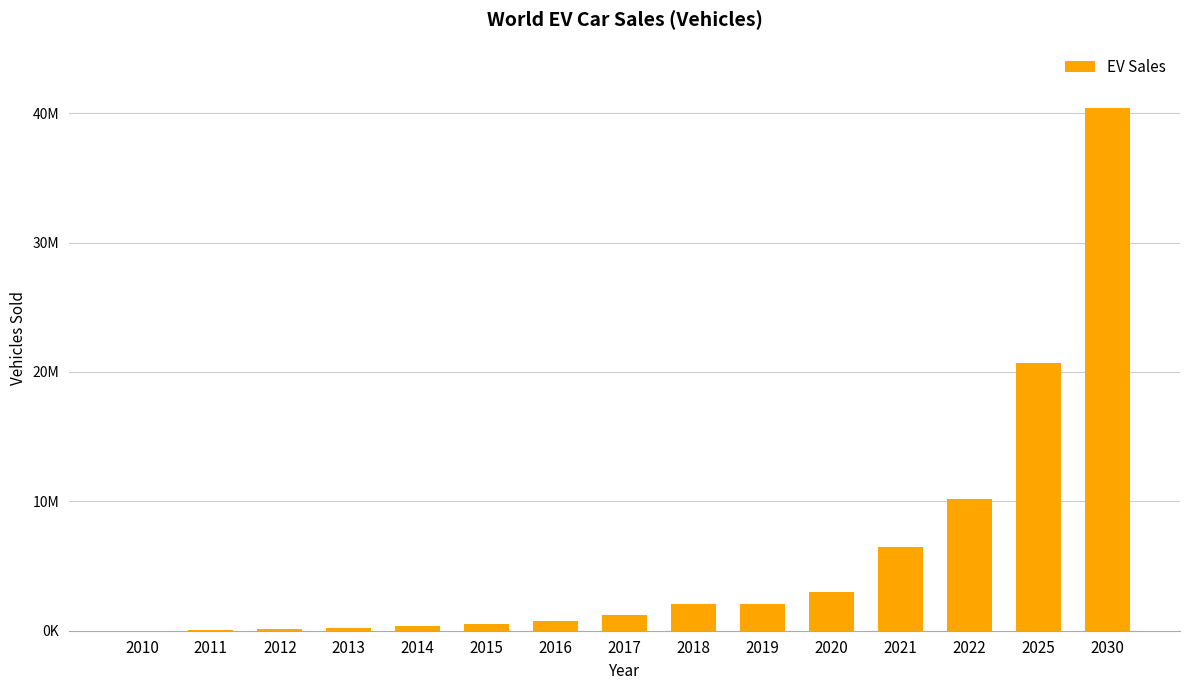

What is the difference between the maximum and minimum values?

40392430